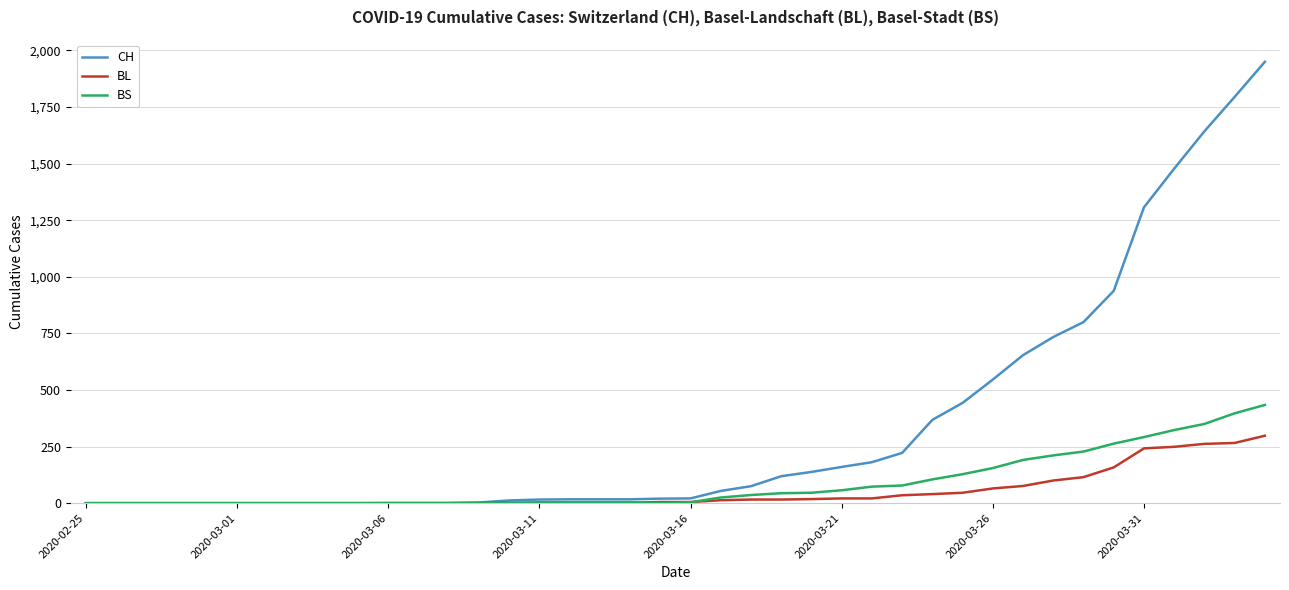

Which series has the largest range (max minus min)?

CH